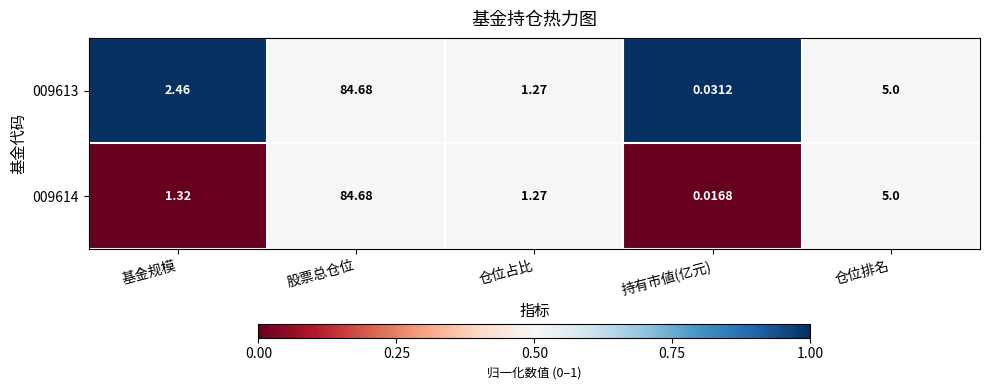

Rank the categories by 009614 value from highest to lowest.

股票总仓位, 仓位排名, 基金规模, 仓位占比, 持有市値(亿元)